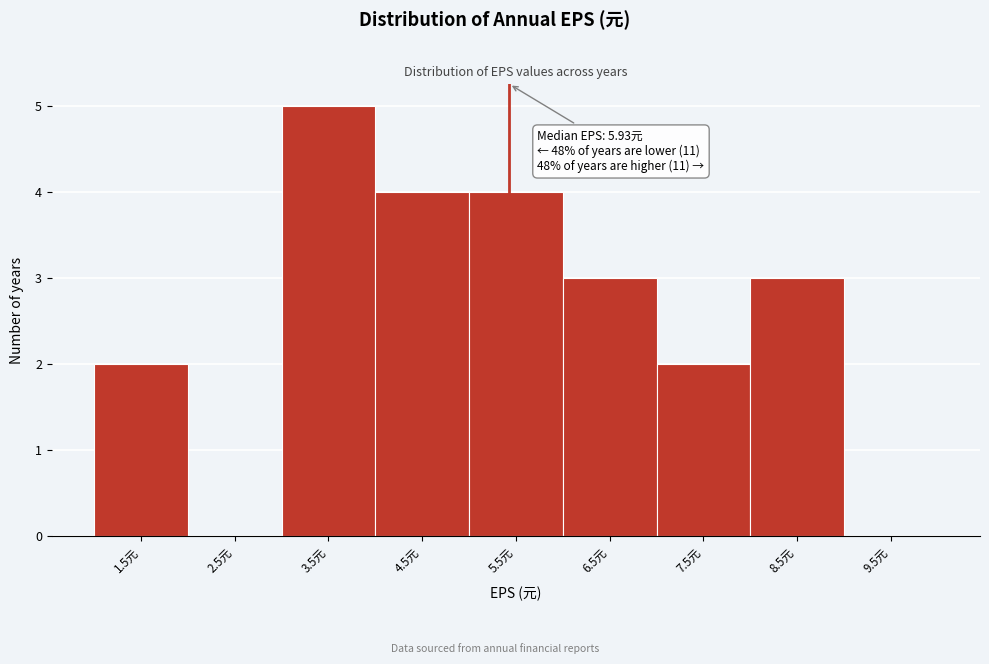

Reading left to right, extract all data points from this chart.

1.5元=2	2.5元=0	3.5元=5	4.5元=4	5.5元=4	6.5元=3	7.5元=2	8.5元=3	9.5元=0